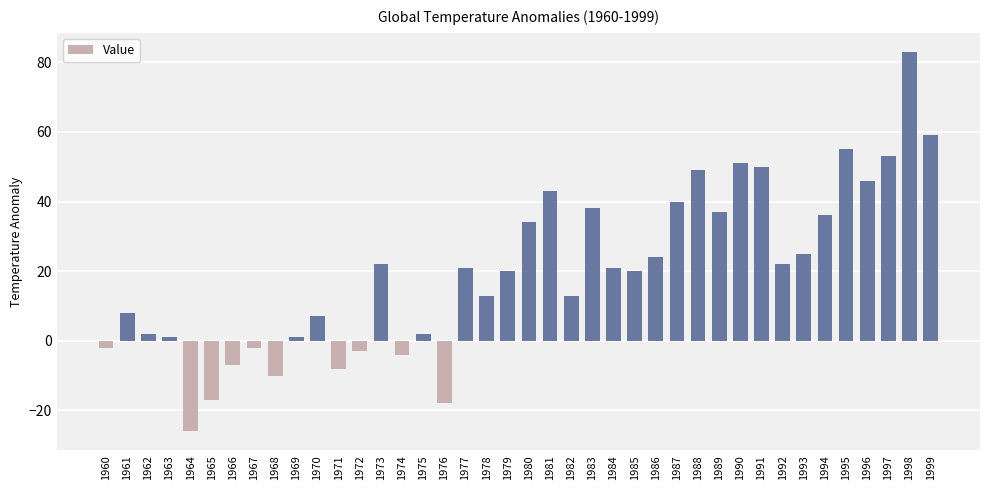

True or false: the data shows 15 at 1995.

False